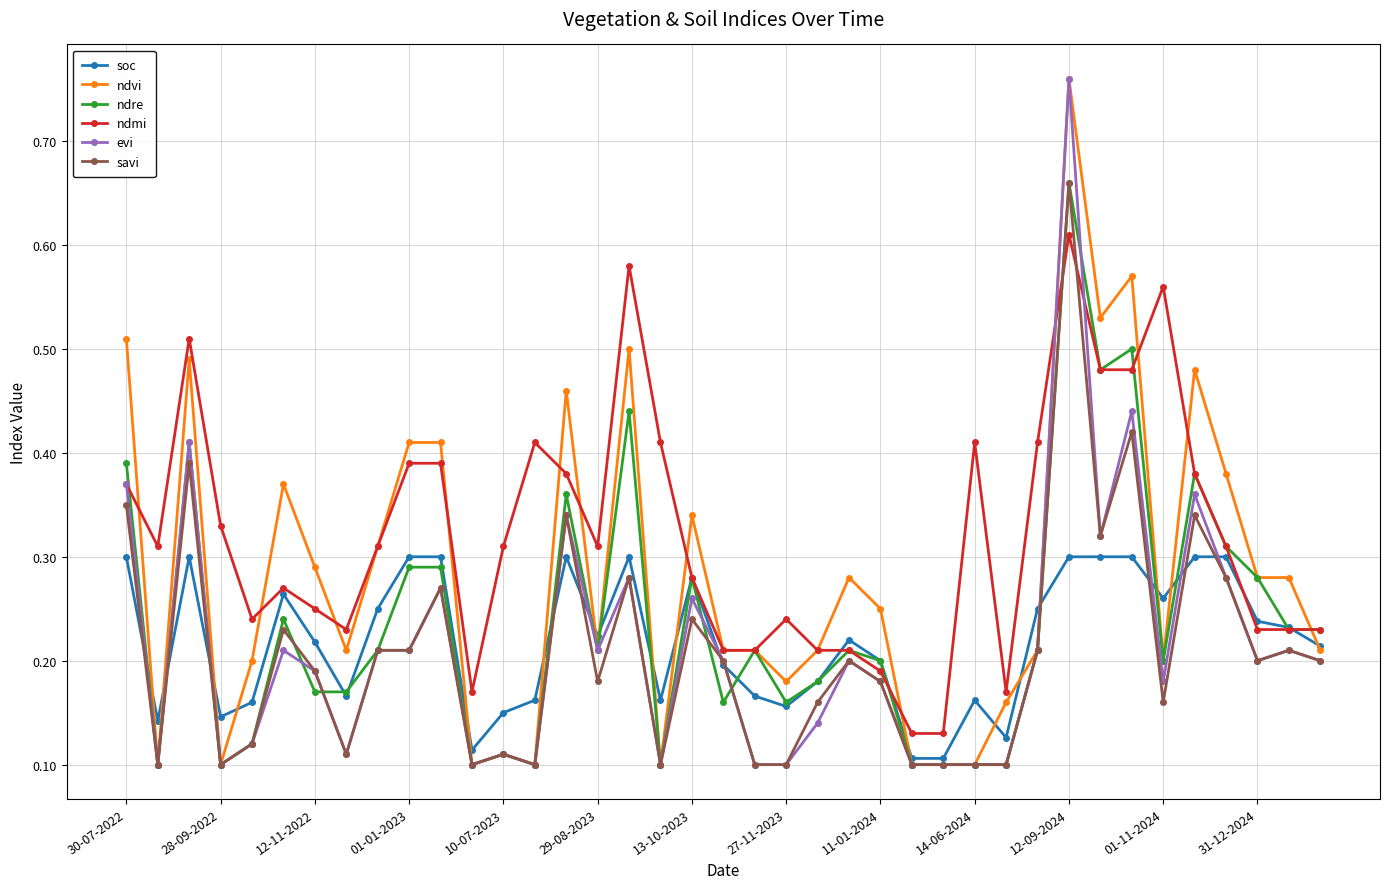

At how many categories does at least one series exceed 0?

39